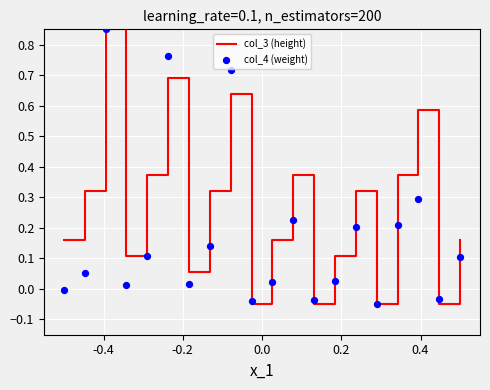

What are all the series names shown in the legend?

col_3 (height), col_4 (weight)